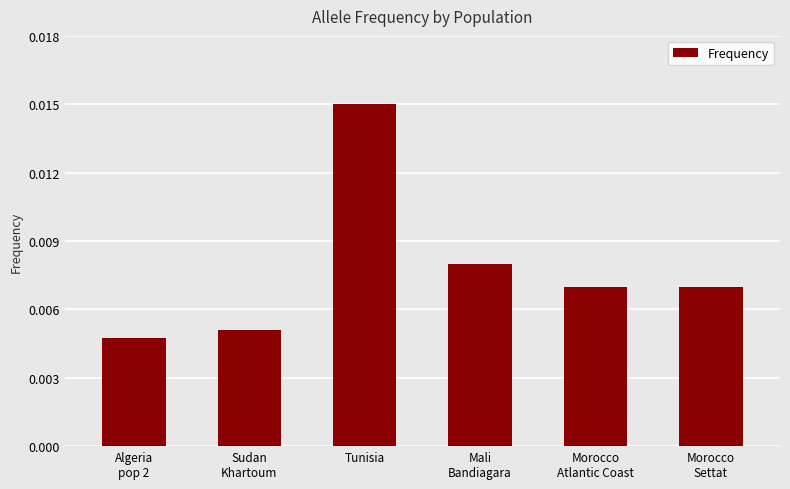

At which category does the chart reach its peak across all series?

Tunisia